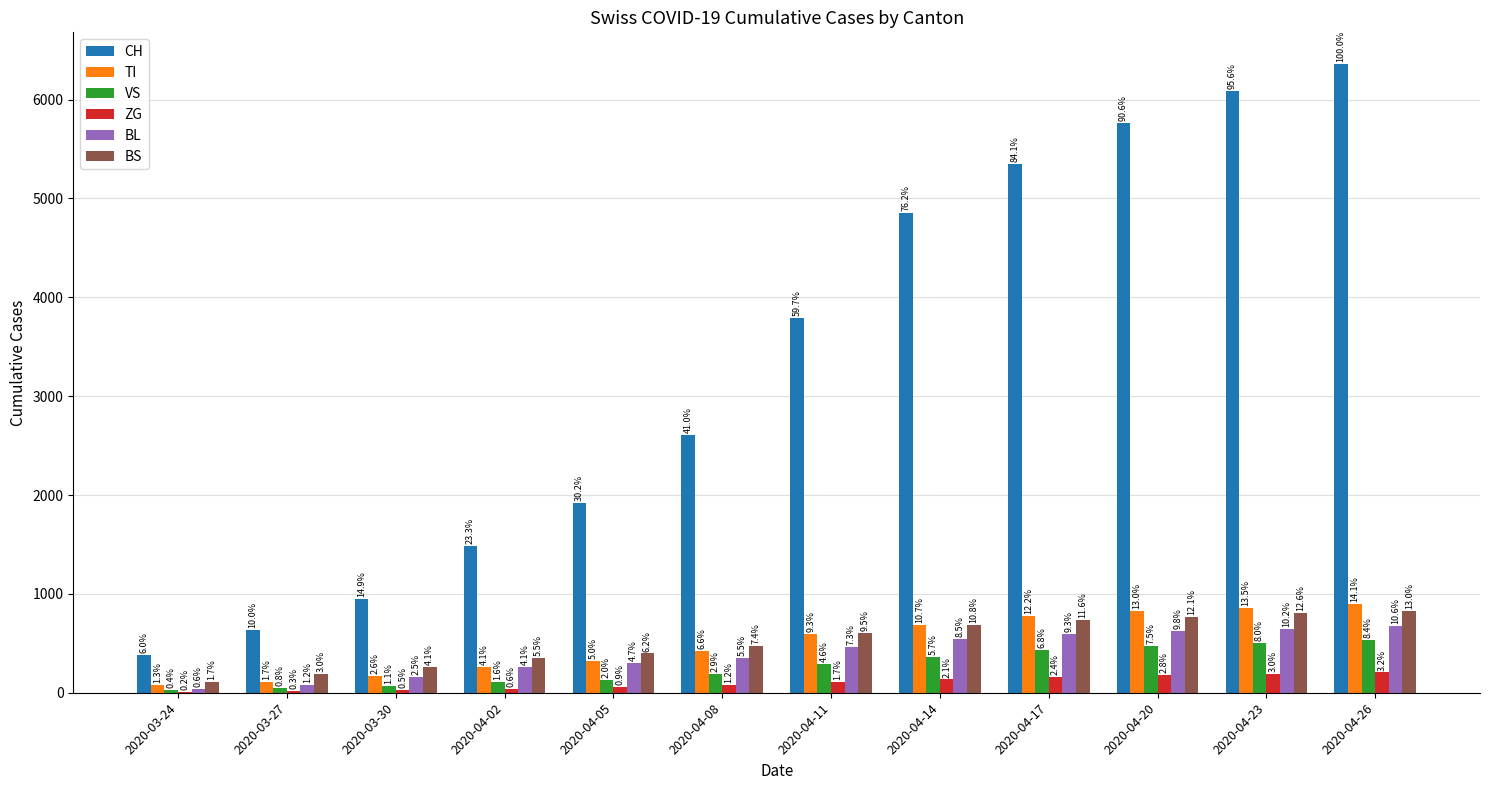

How many groups of bars are there?

12